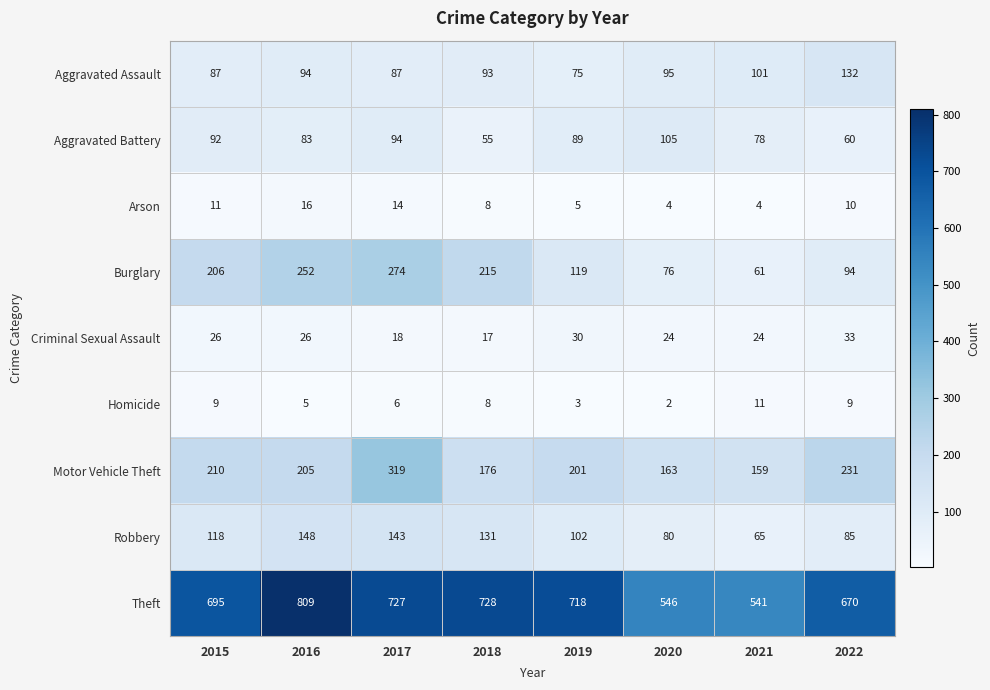

Rank the series by their maximum value, from highest to lowest.

Theft, Motor Vehicle Theft, Burglary, Robbery, Aggravated Assault, Aggravated Battery, Criminal Sexual Assault, Arson, Homicide